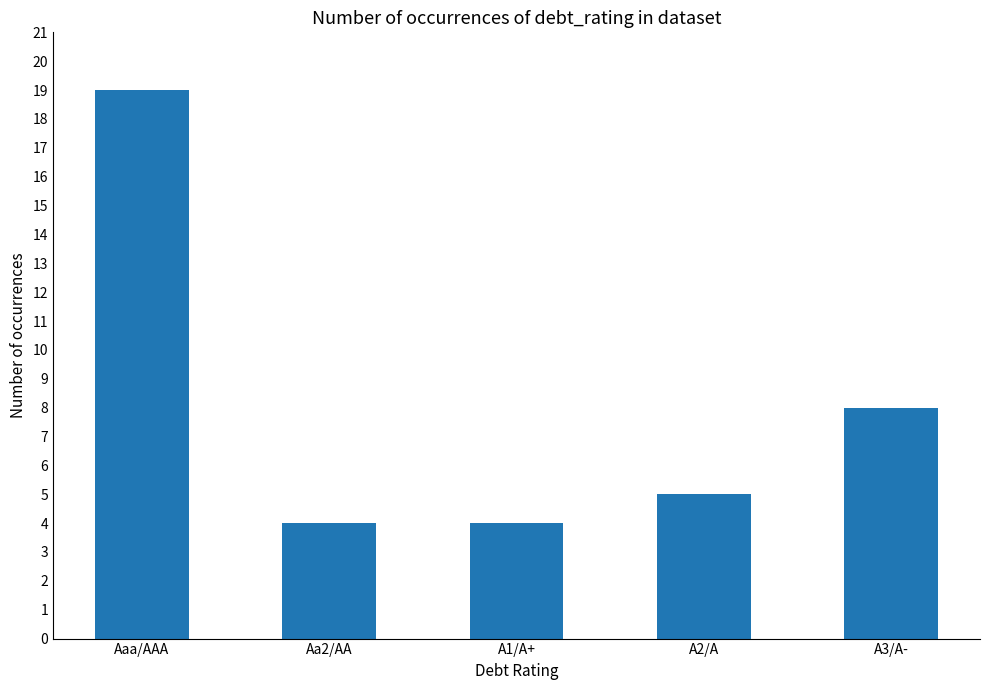

What position from the left is A3/A-?

5